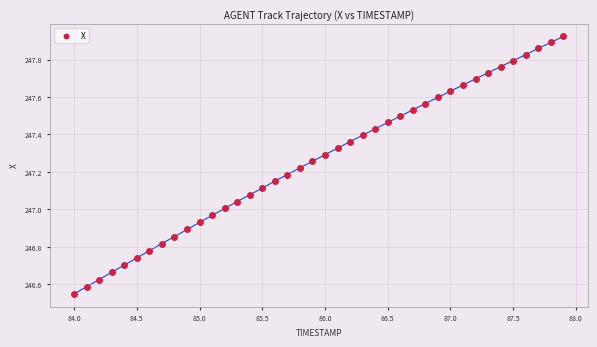

What is the range of Y values (max minus min)?

1.4